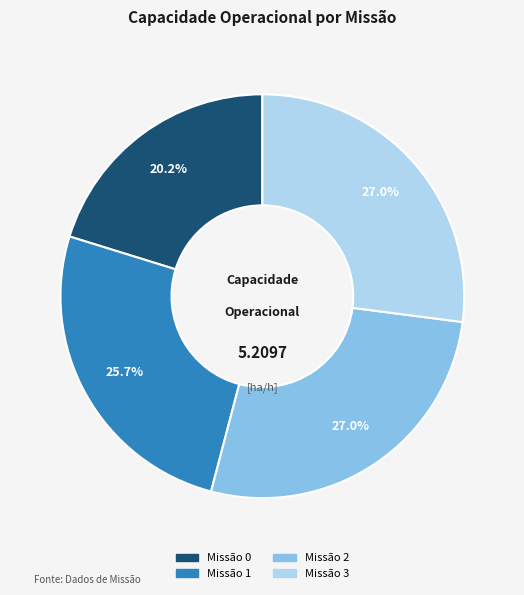

Is there any slice that represents more than half of the pie?

No